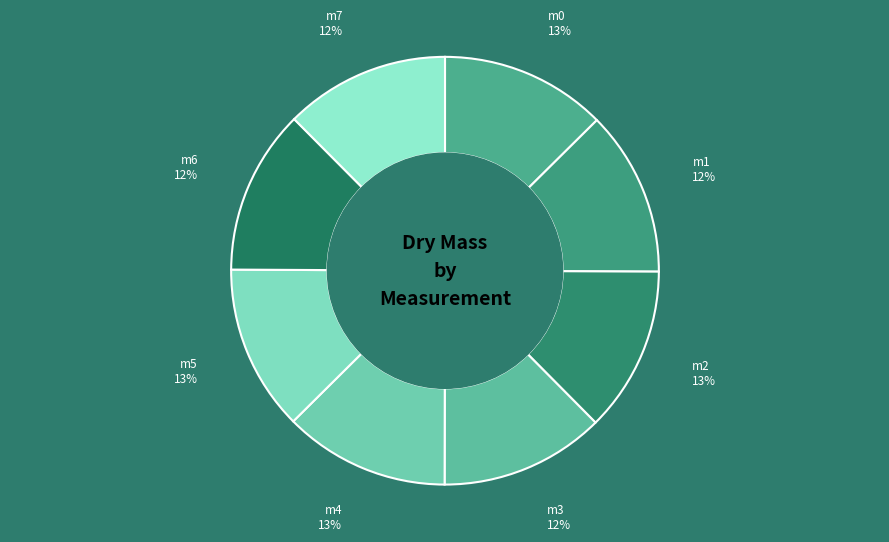

Do m2 and m7 together represent more than half of the pie?

No